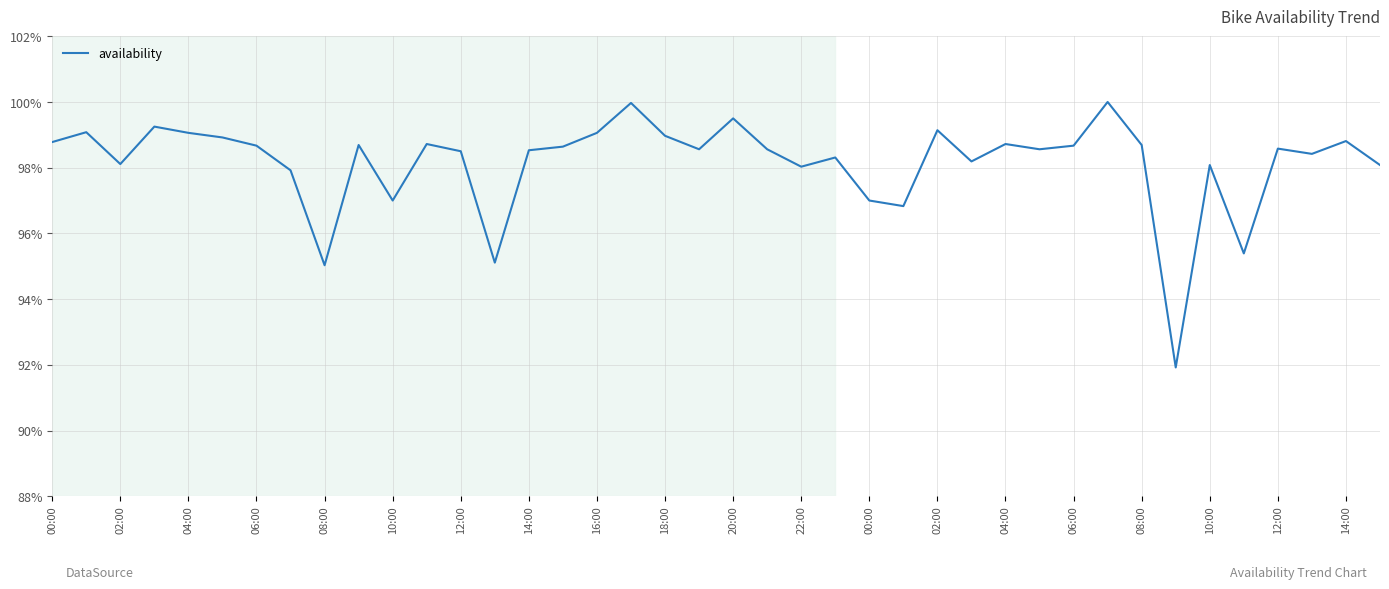

What is the difference between the maximum and minimum values?

0.1